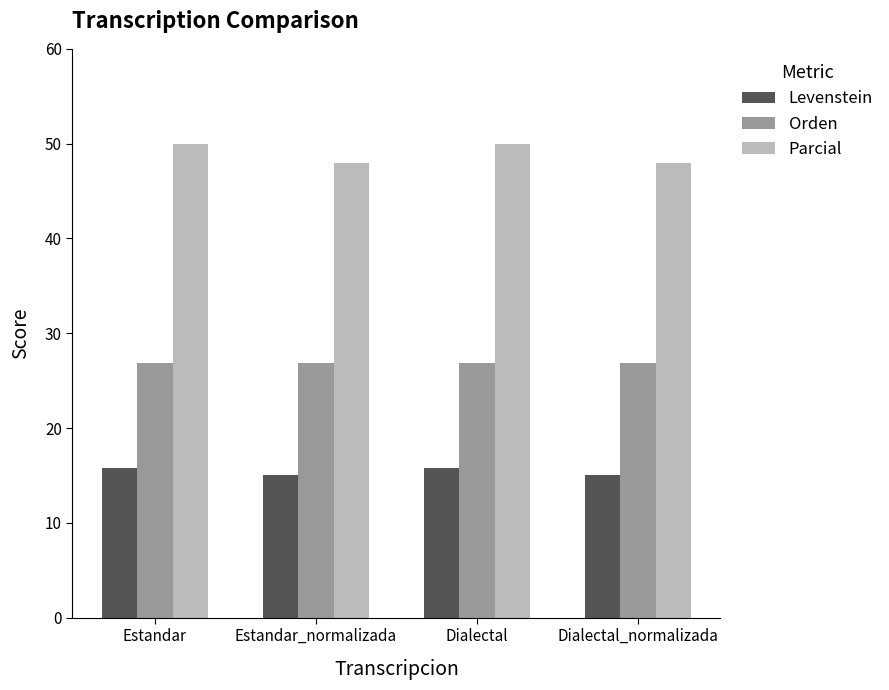

What is the lowest value of the Orden series?

26.9